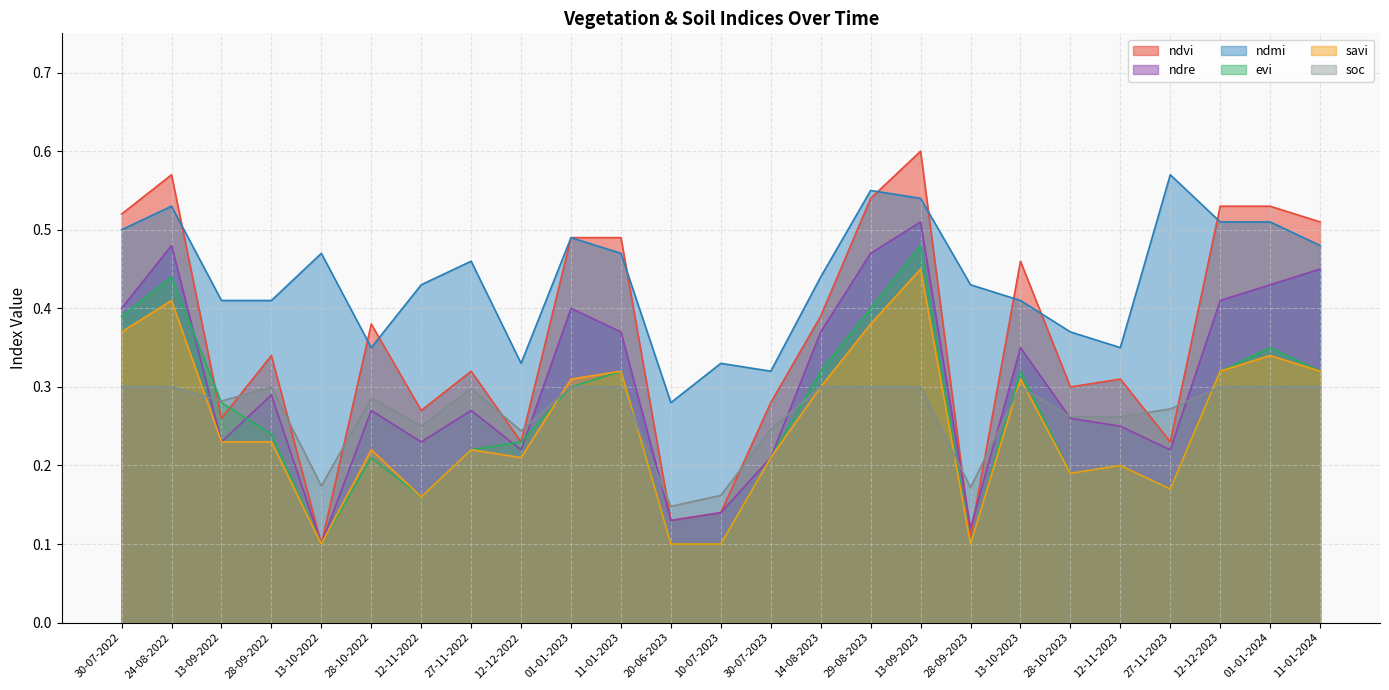

True or false: ndvi has a value of 0.1 at 10-07-2023.

True